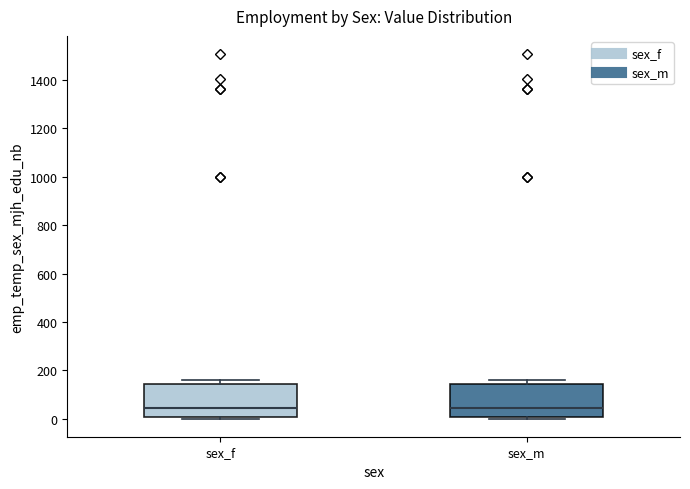

Where is the upper edge of the box for sex_f on the y-axis? The values are not printed on the chart, so give them approximately, as read against the axis.

140